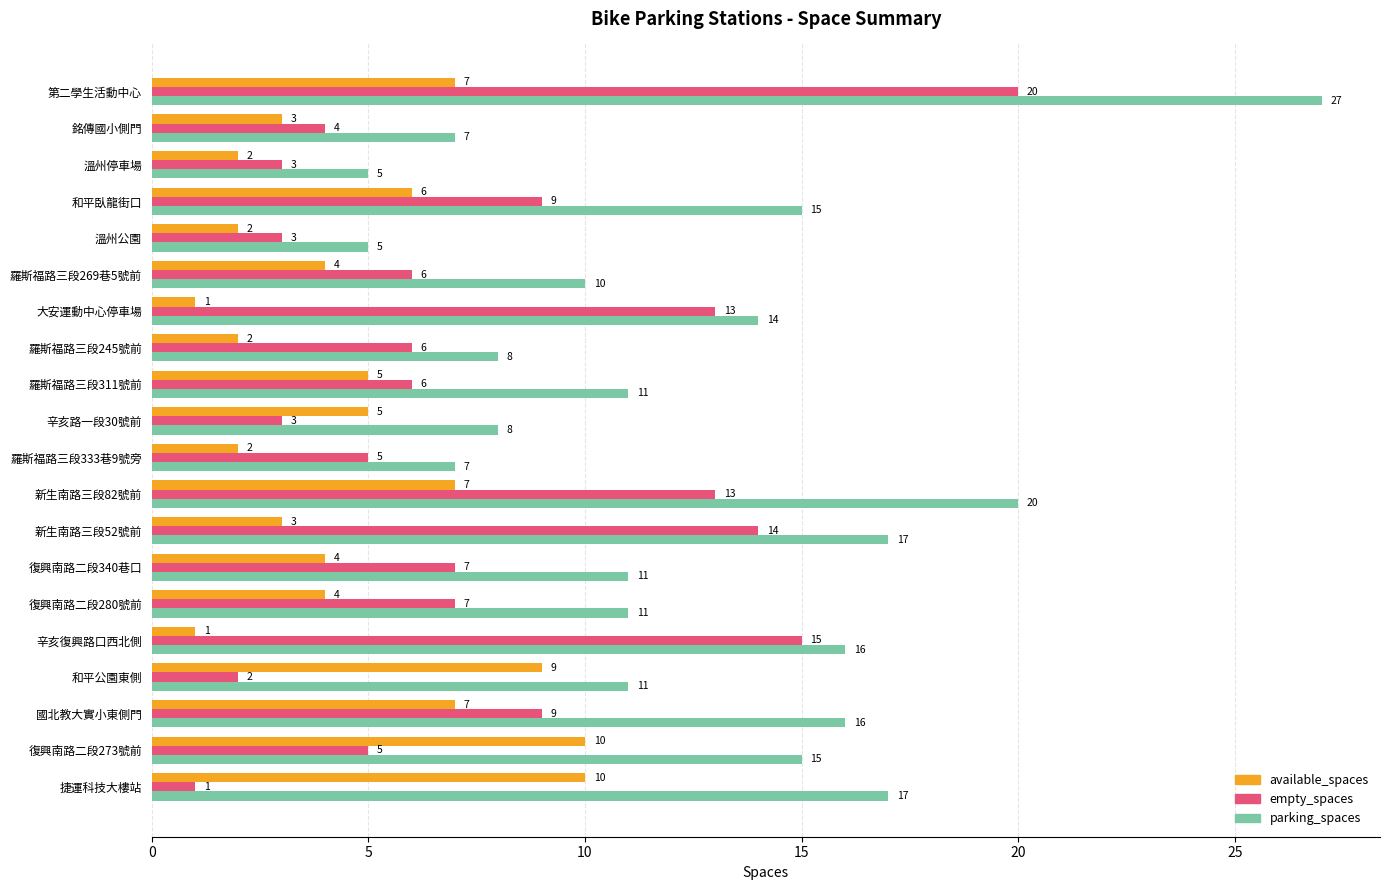

What is the sum of all parking_spaces values?

251